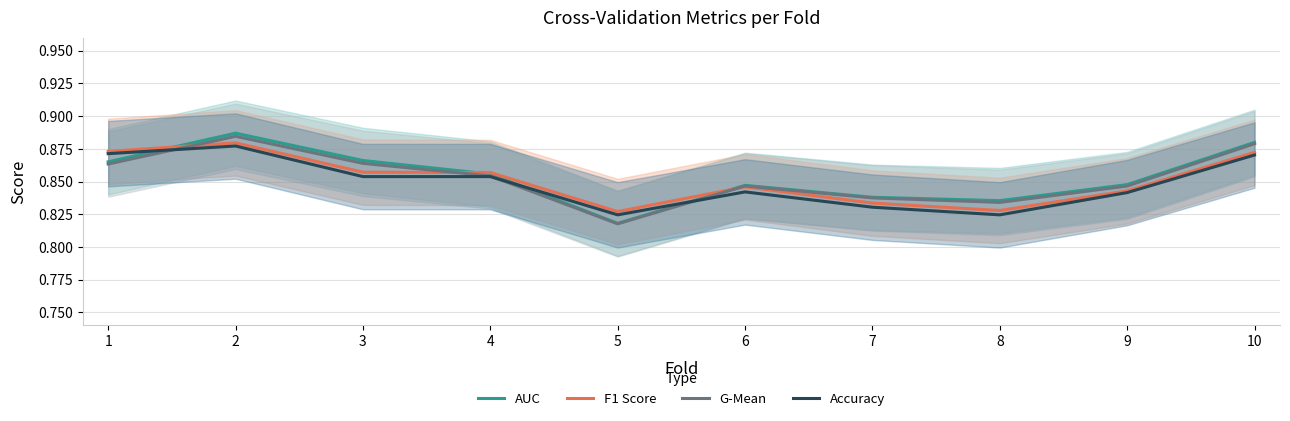

Is it true that AUC equals 0.2 at 2?

False